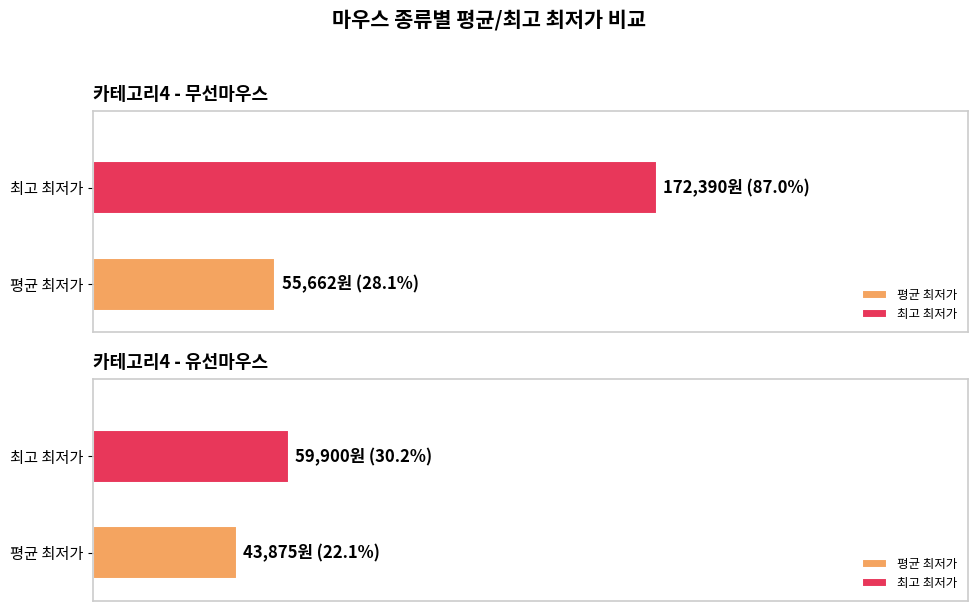

Rank the series by their maximum value, from lowest to highest.

유선마우스, 무선마우스